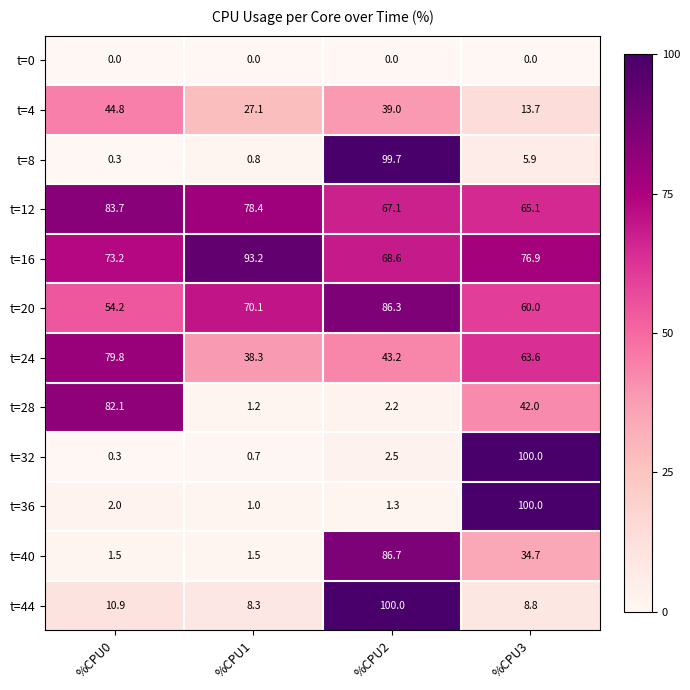

Rank the categories by t=8 value from lowest to highest.

%CPU0, %CPU1, %CPU3, %CPU2